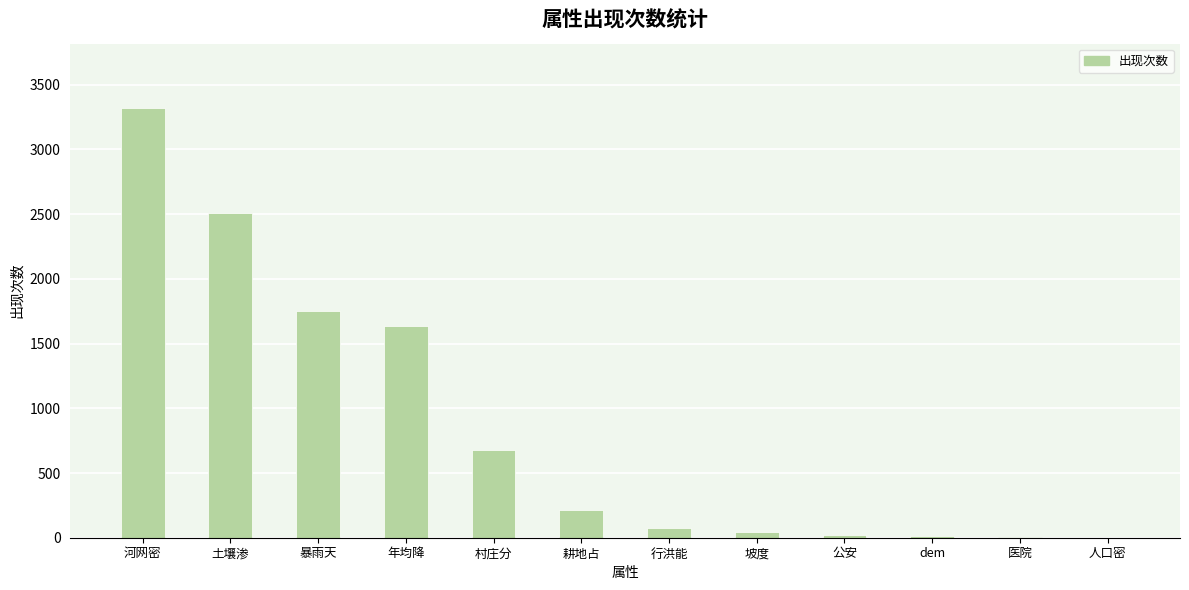

True or false: the data shows 1223 at 暴雨天.

False